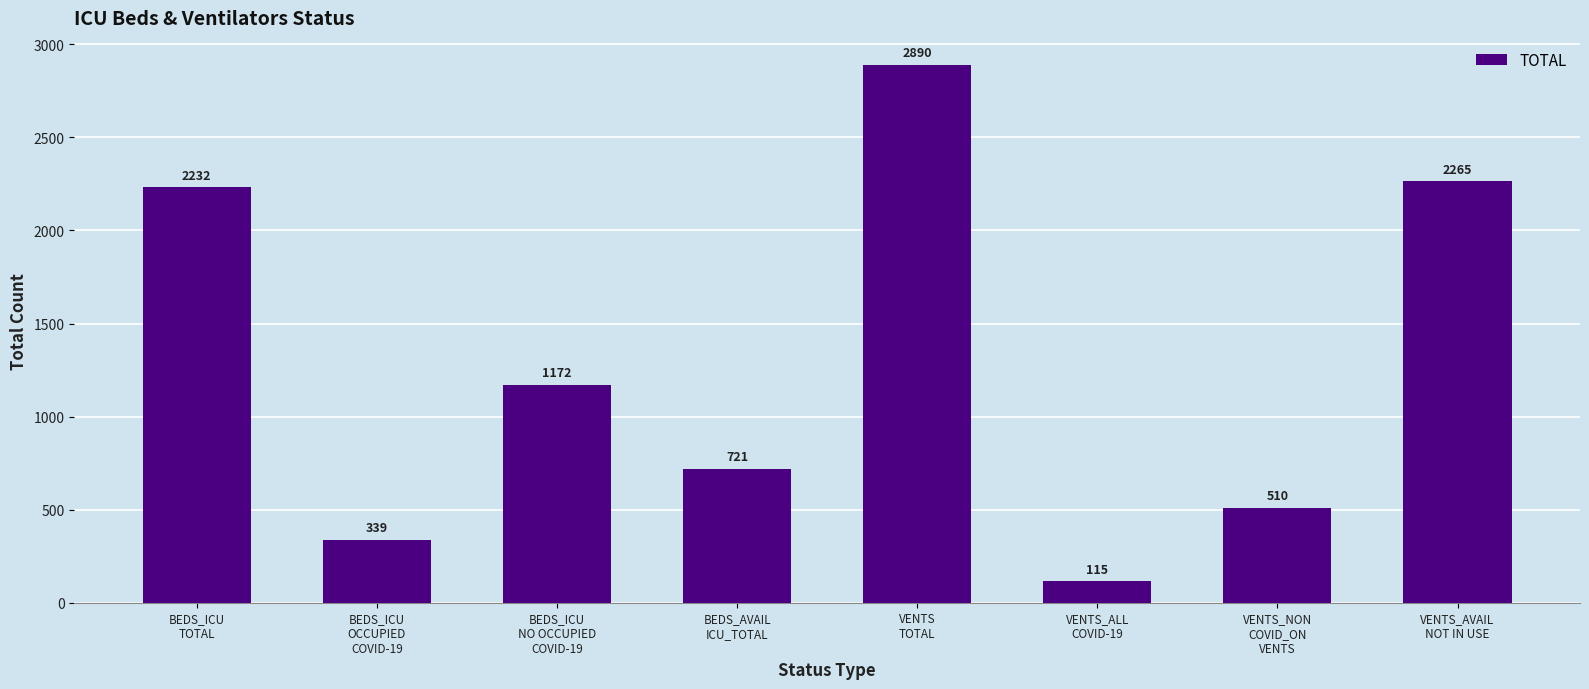

Reading right to left, what are all the values shown in this chart?

VENTS_AVAIL
NOT IN USE=2265	VENTS_NON
COVID_ON
VENTS=510	VENTS_ALL
COVID-19=115	VENTS
TOTAL=2890	BEDS_AVAIL
ICU_TOTAL=721	BEDS_ICU
NO OCCUPIED
COVID-19=1172	BEDS_ICU
OCCUPIED
COVID-19=339	BEDS_ICU
TOTAL=2232